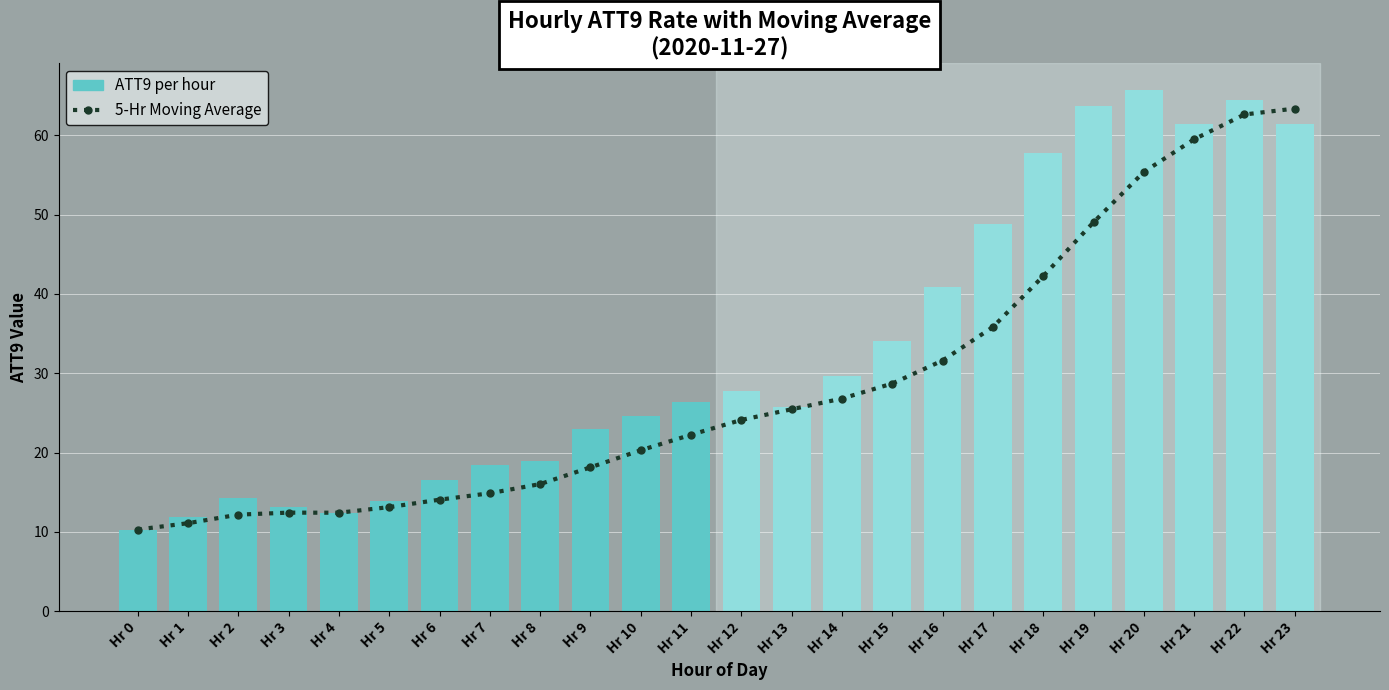

Rank the series at Hr 7 from highest to lowest value.

ATT9 (rate per hour), 5-Hr Moving Average